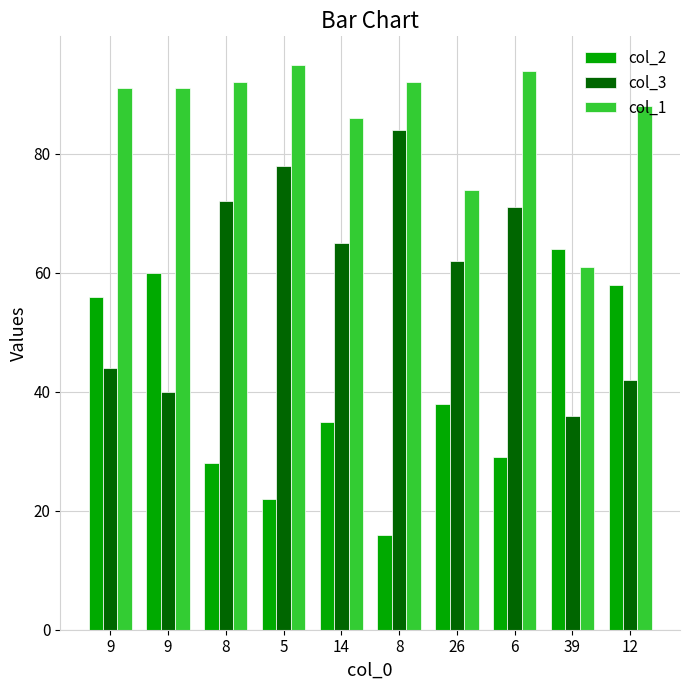

What is the difference between the second highest and minimum values in the col_3 series?

42